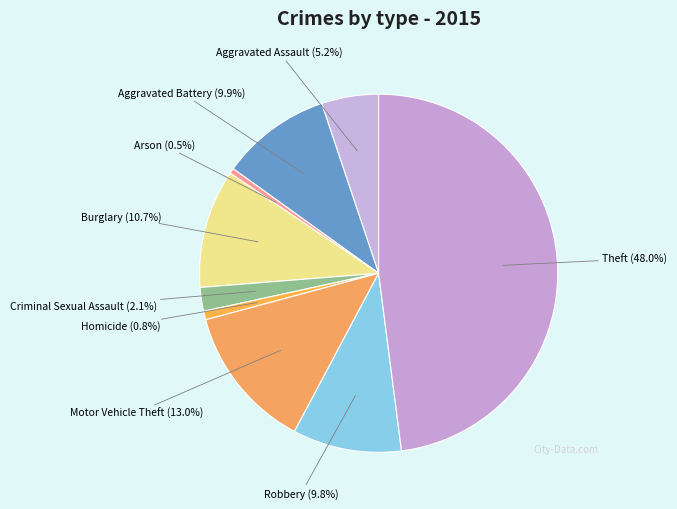

Combined, what portion of the pie is Motor Vehicle Theft and Theft?

61.0%